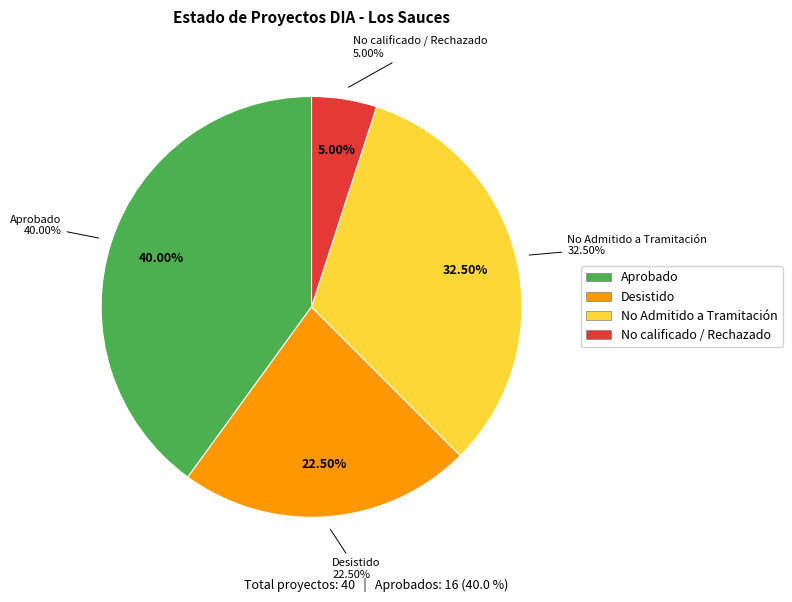

Is it true that Desistido is 27% of the pie?

False